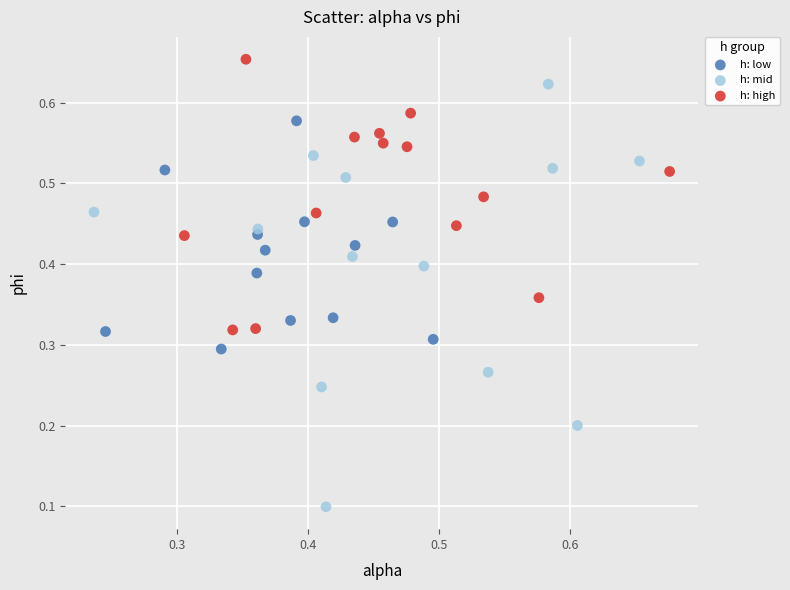

Which series contains the lowest Y value?

h: mid